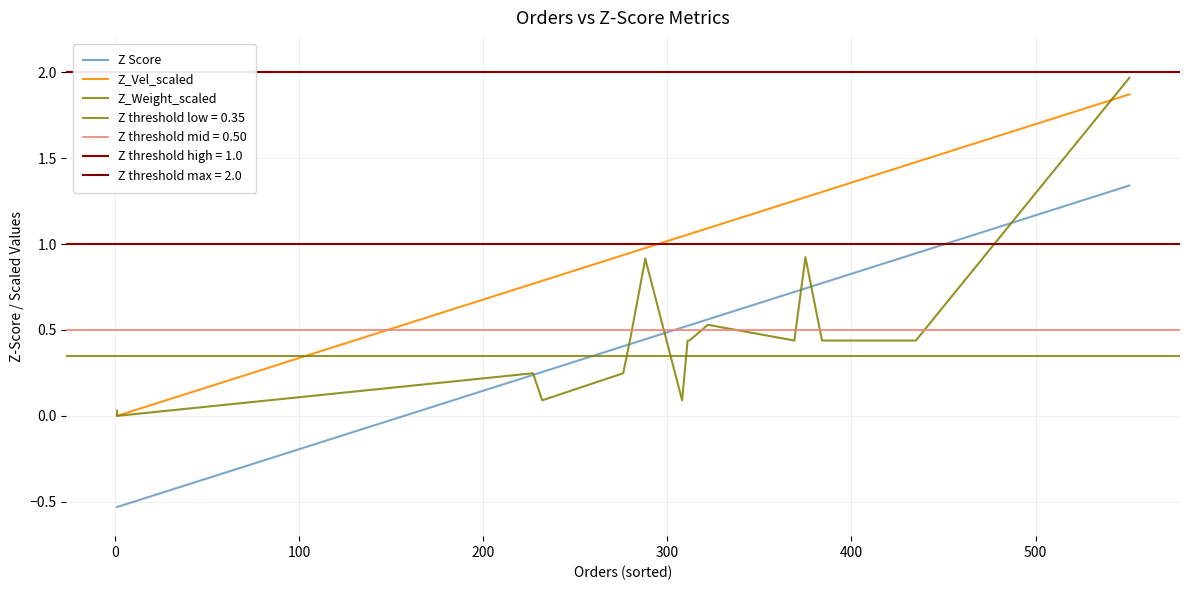

True or false: Z_Weight_scaled has a value of 0.3 at 15.

False